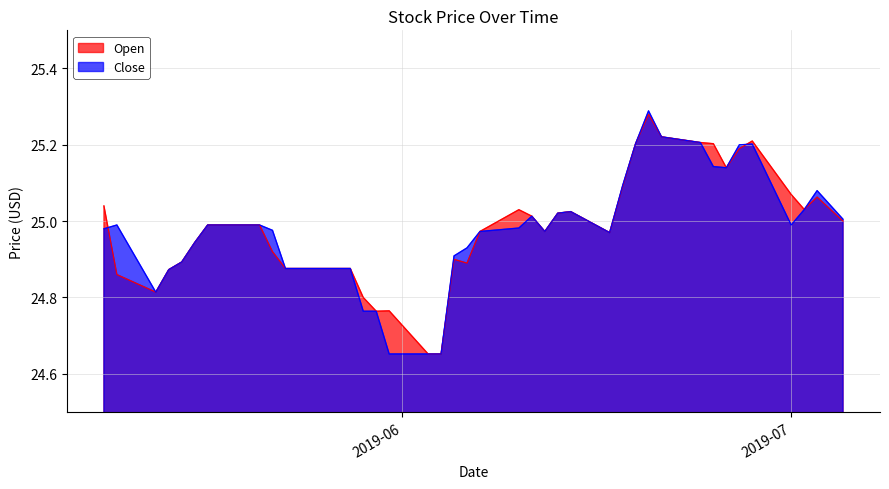

What is the total value across all series at 2019-06-11?

50.0